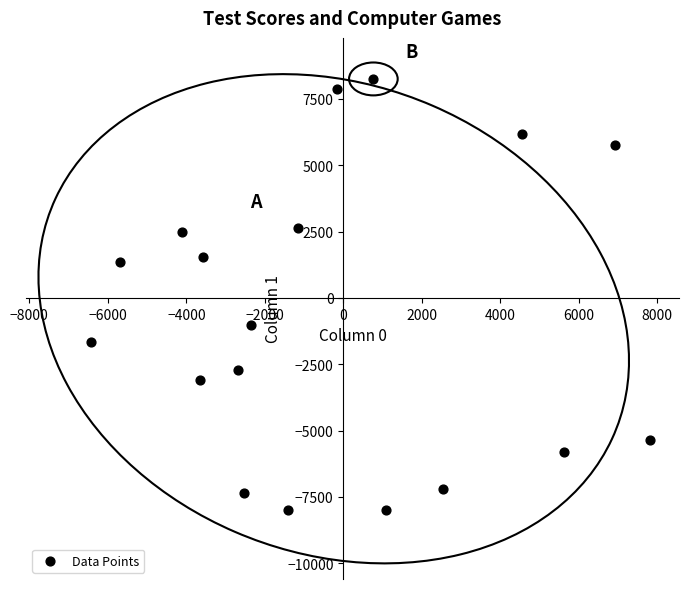

What is the range of Y values (max minus min)?

16246.7